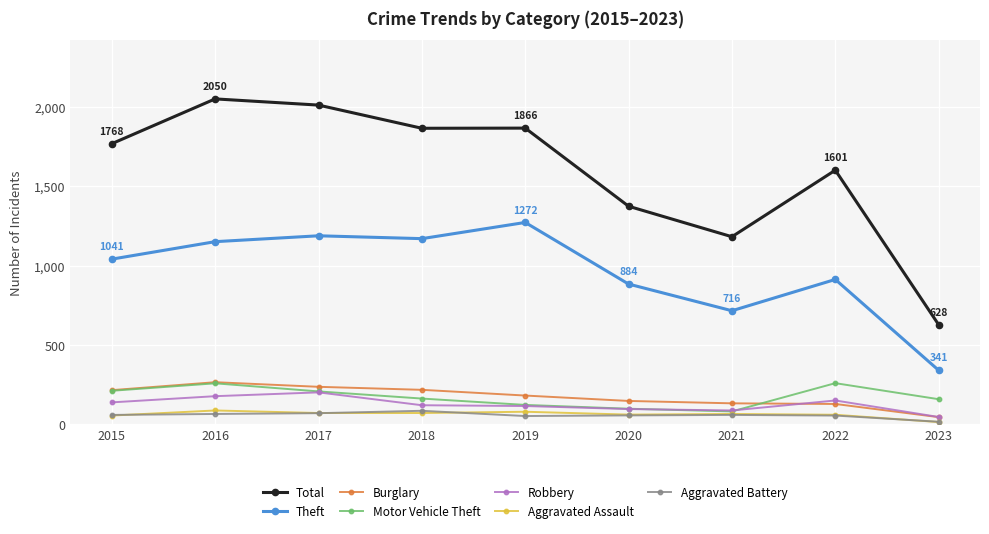

True or false: Aggravated Assault and Total intersect in this chart.

False